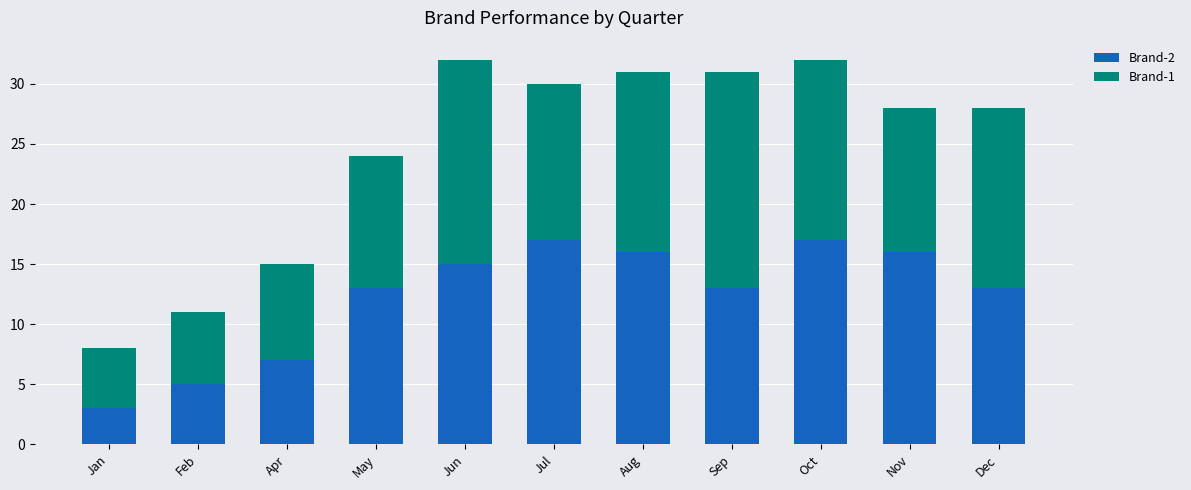

The value of Brand-2 at Oct is 17. True or false?

True